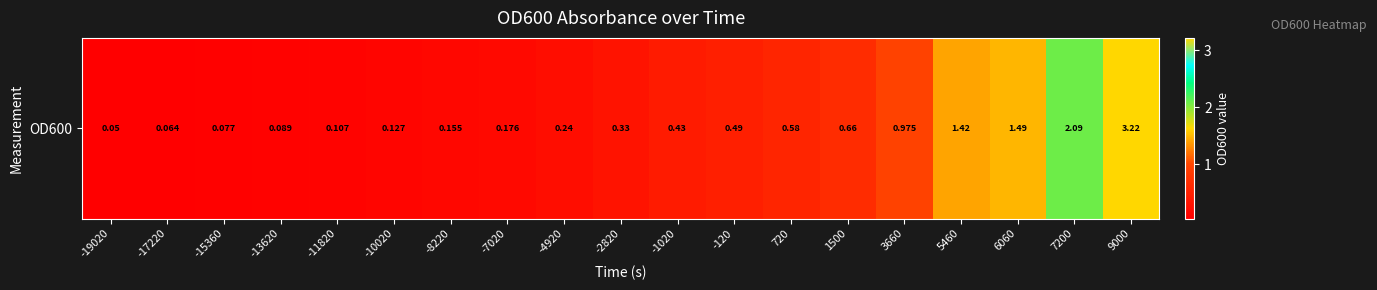

What is the average value?

0.7